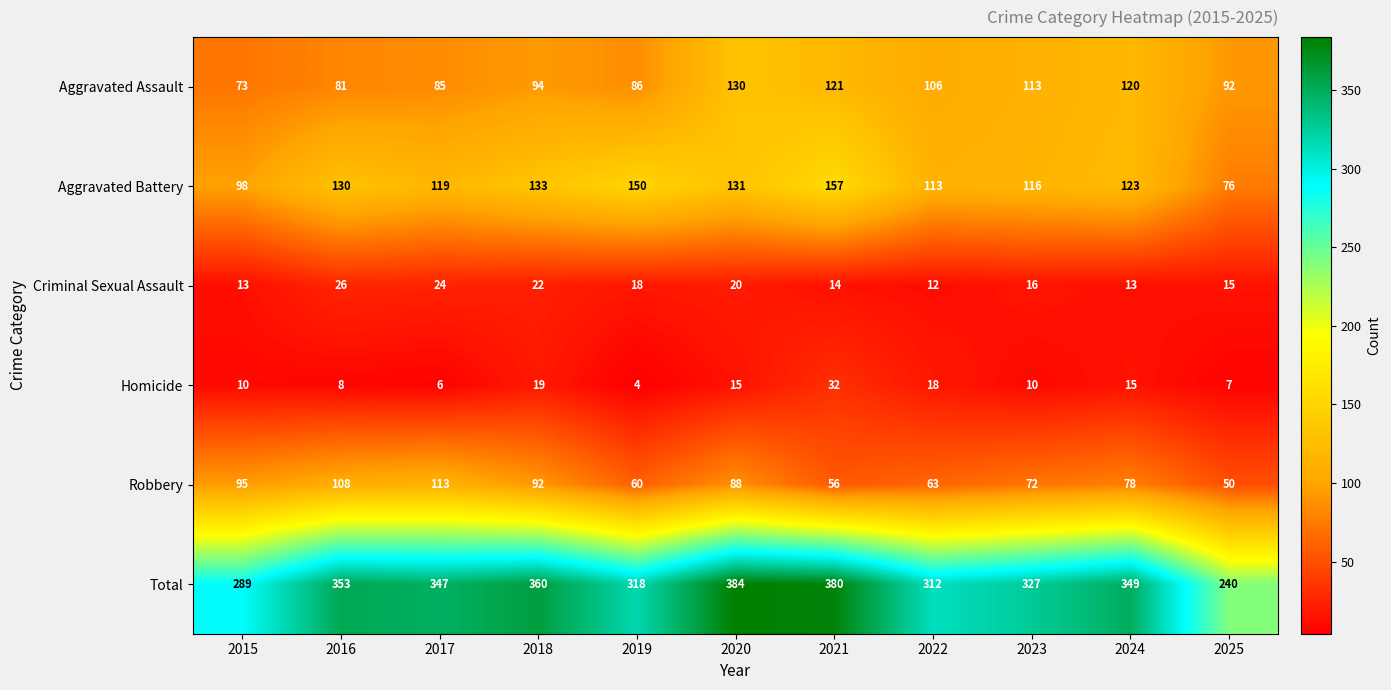

Rank the series by their maximum value, from lowest to highest.

Criminal Sexual Assault, Homicide, Robbery, Aggravated Assault, Aggravated Battery, Total